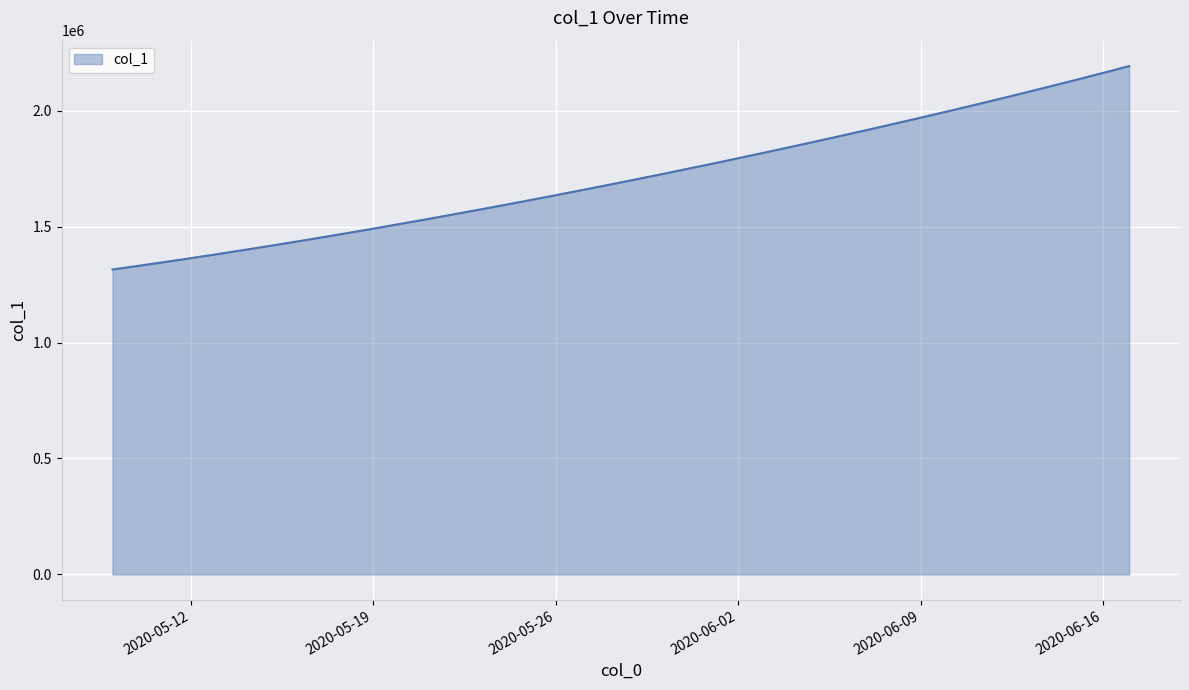

What is the difference between the maximum and minimum values?

877126.2